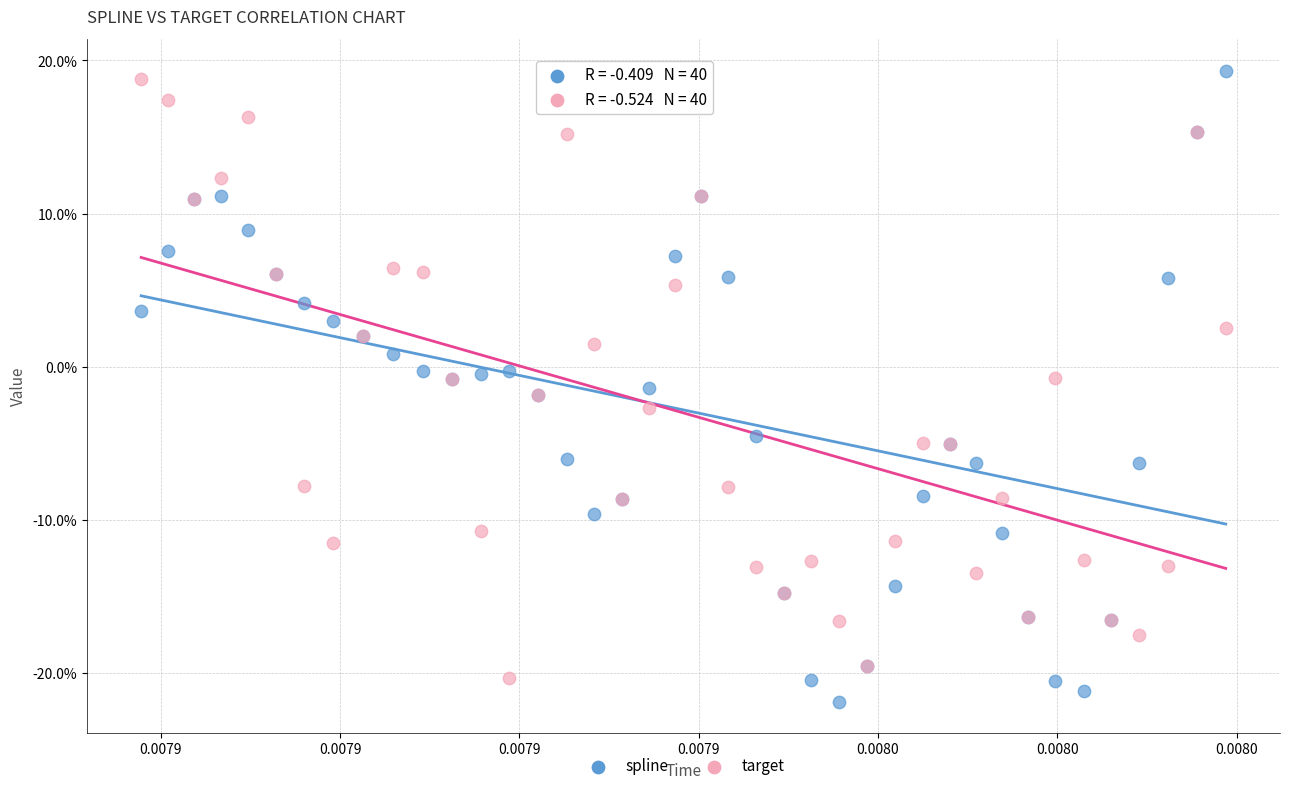

Which series reaches the minimum Y coordinate?

spline